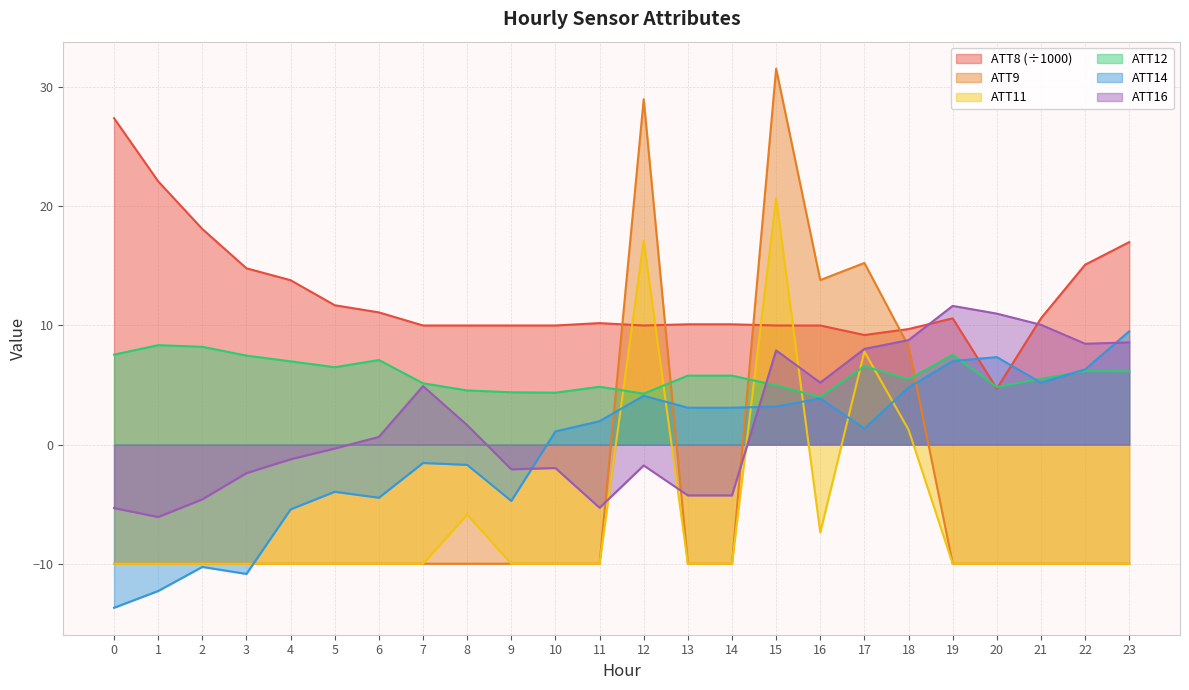

What are all the series names shown in the legend?

ATT8 (÷1000), ATT9, ATT11, ATT12, ATT14, ATT16